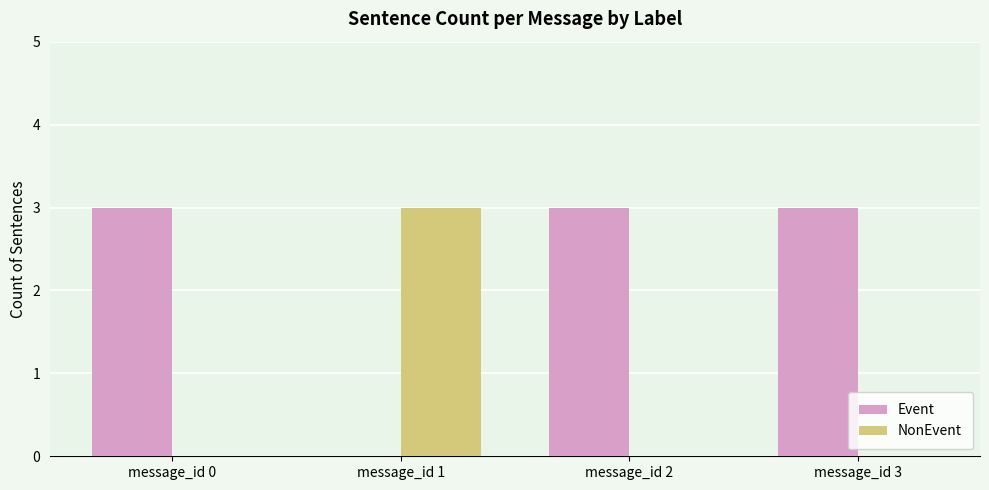

Reading left to right, transcribe all the data shown in this chart.

Event: 3	0	3	3
NonEvent: 0	3	0	0